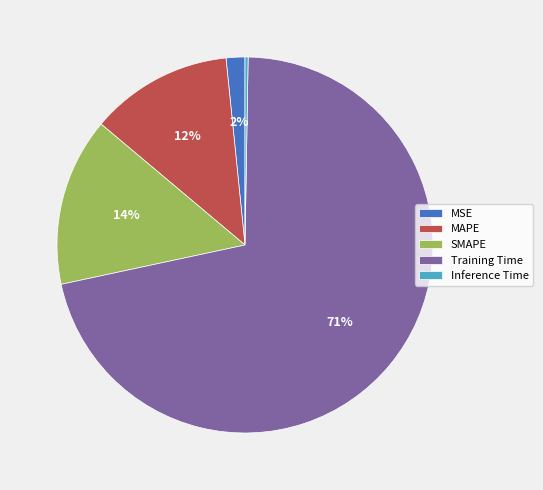

To the nearest percent, what is the average slice percentage?

20%